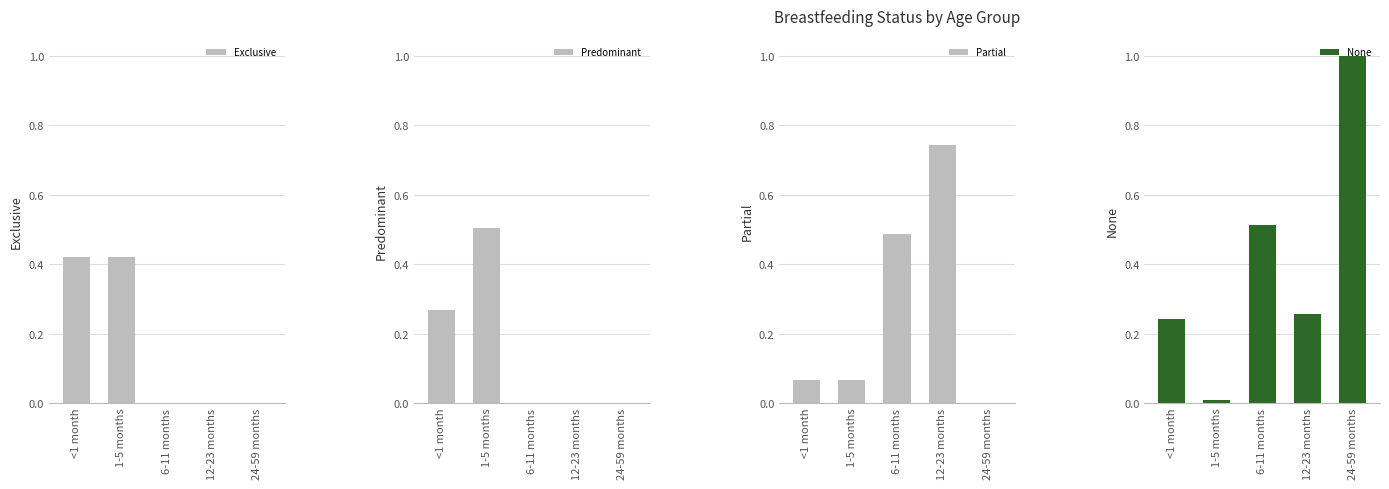

What is the highest value of the Predominant series?

0.5